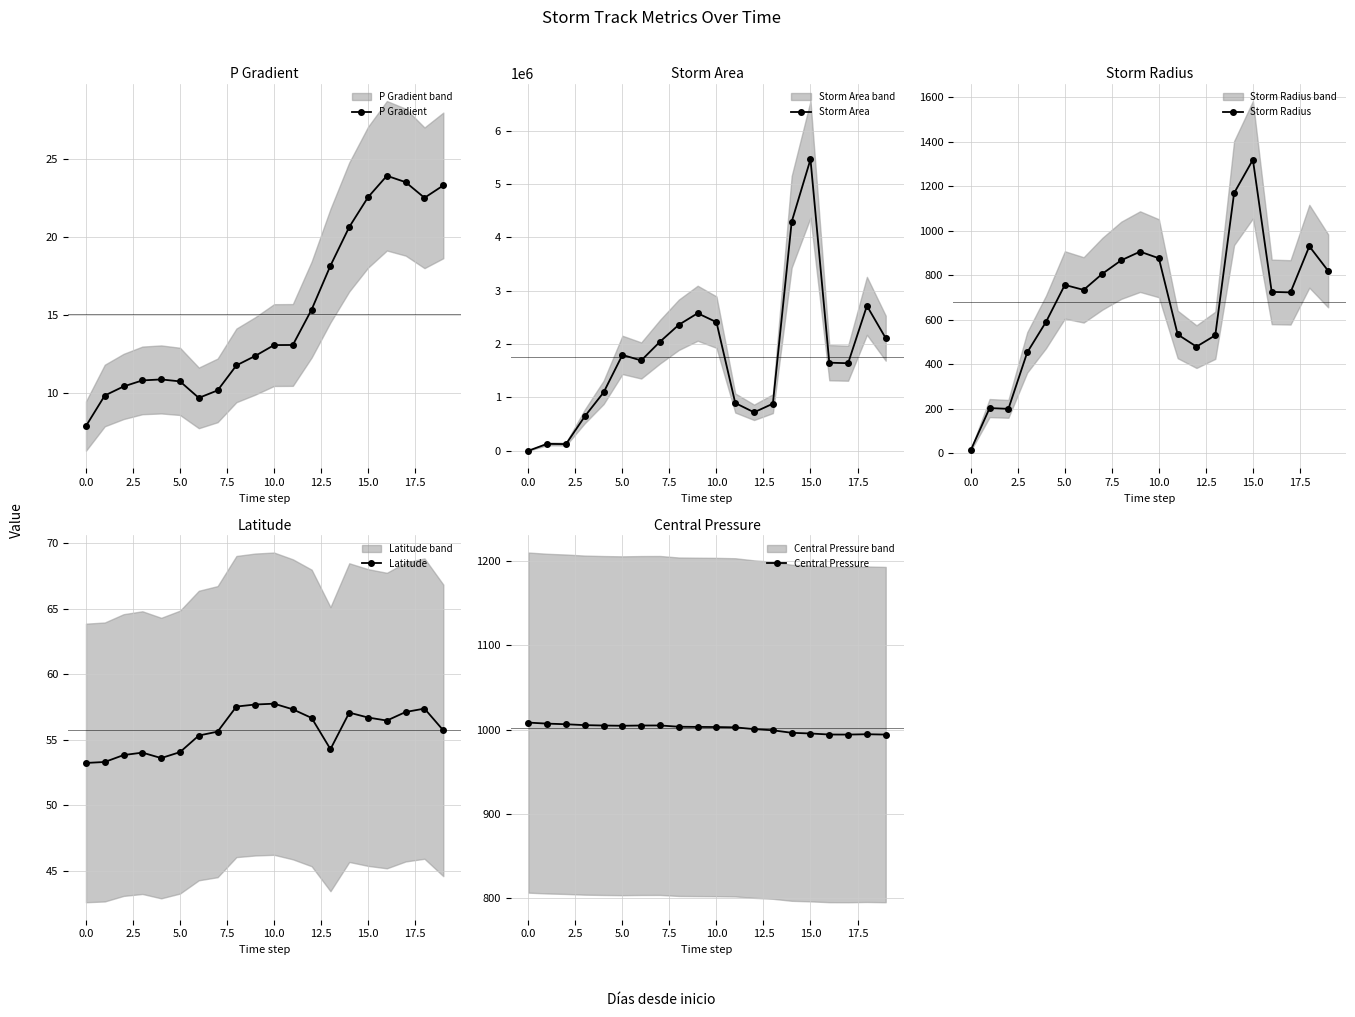

True or false: Central Pressure has a value of 573.5 at 10.0.

False